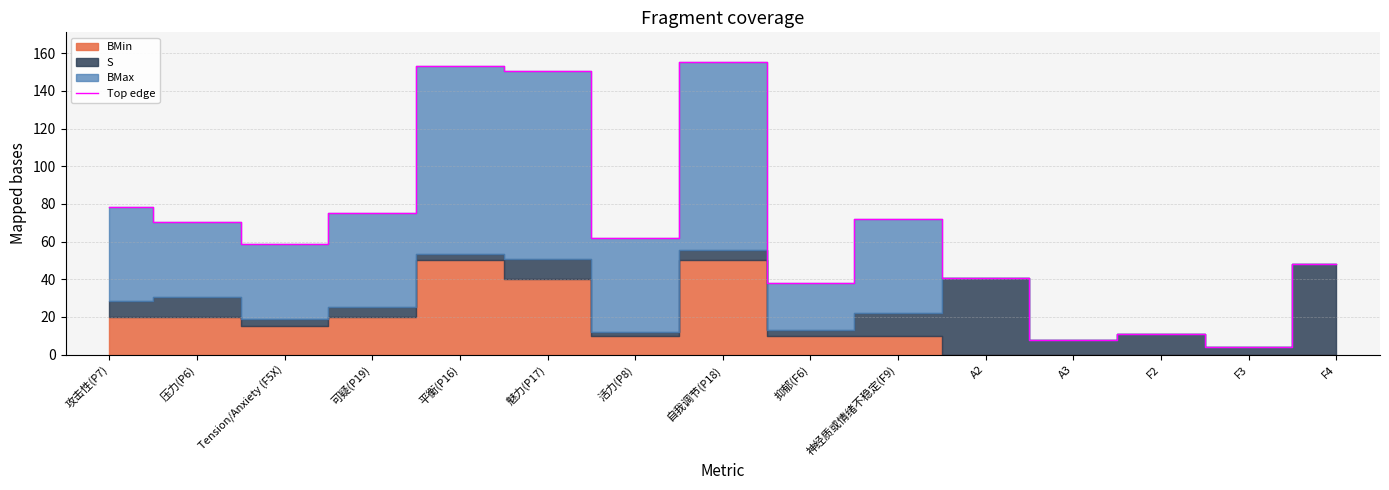

What is the label of the 11th point from the right?

平衡(P16)